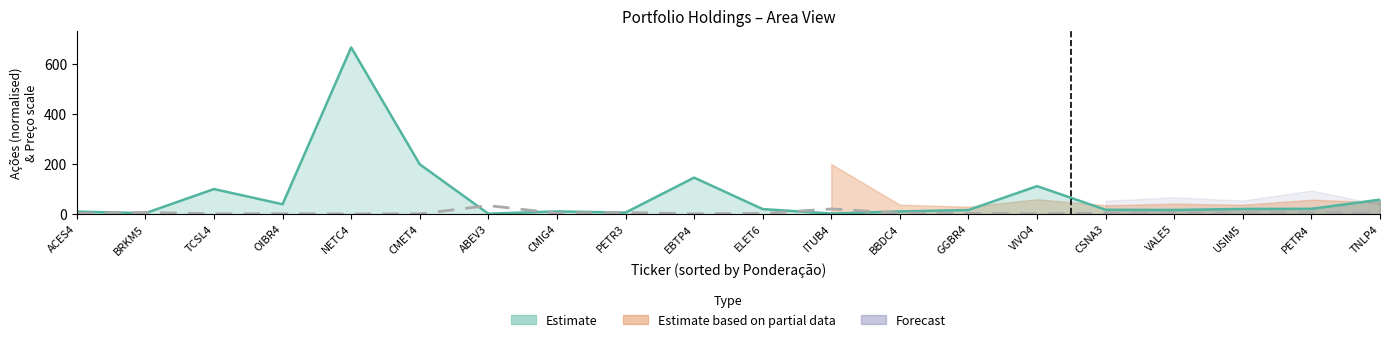

Rank the categories by Preço value from highest to lowest.

ABEV3, ITUB4, BRKM5, PETR3, PETR4, VALE5, BBDC4, CMIG4, USIM5, CSNA3, GGBR4, TNLP4, ACES4, ELET6, OIBR4, VIVO4, EBTP4, TCSL4, CMET4, NETC4